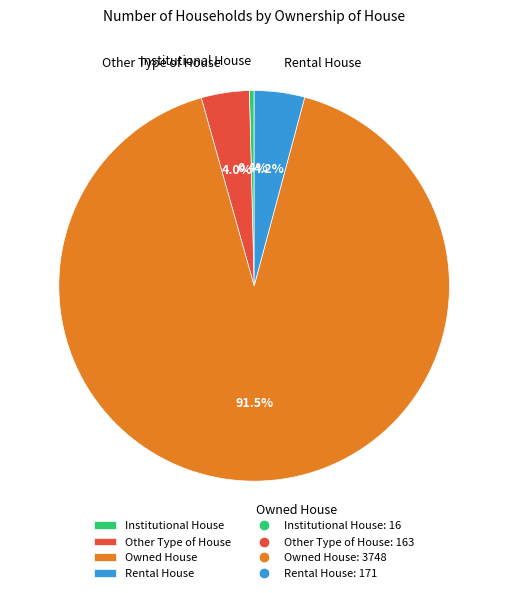

To the nearest percent, what is the difference between the Other Type of House and Owned House slice percentages?

87%